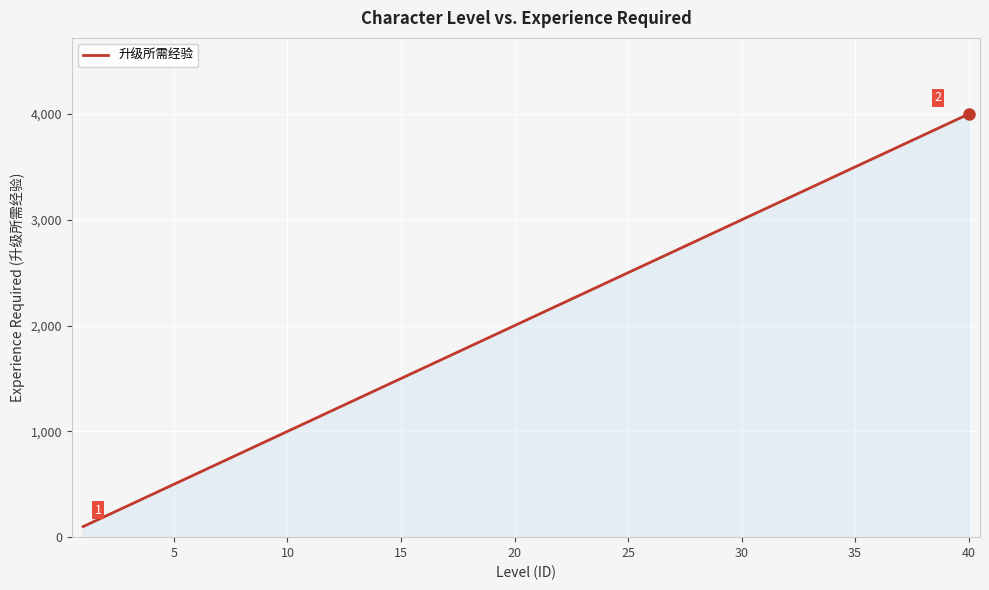

True or false: the data has more than 0 interior local peaks.

False